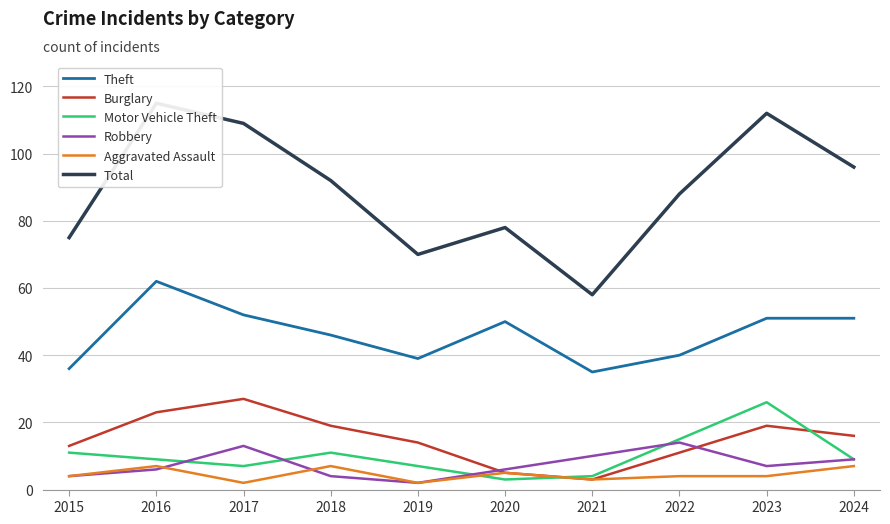

Which label corresponds to the largest value in the chart?

2016